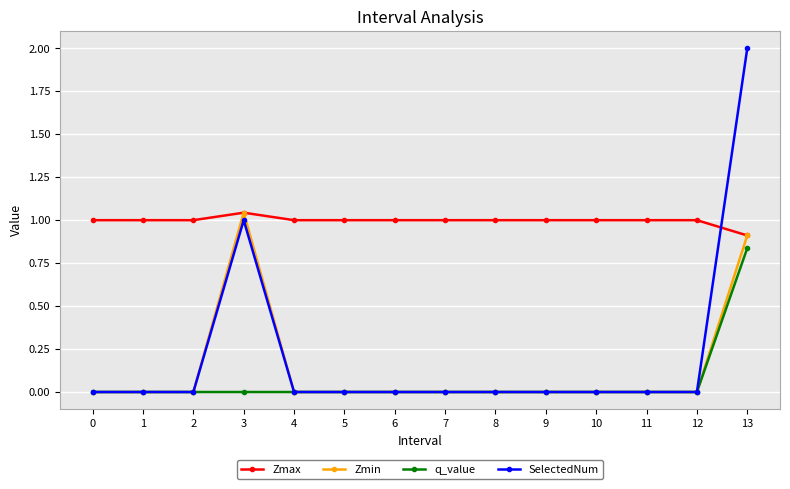

The SelectedNum series shows 1.0 at 3. True or false?

True